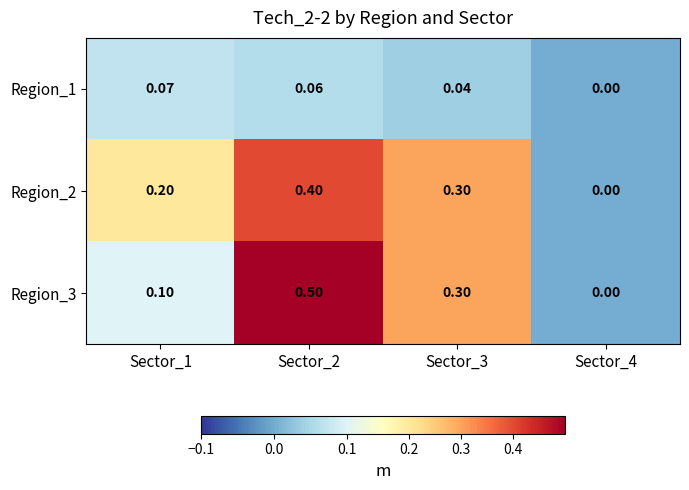

Is the value of Region_2 at Sector_1 greater than the value of Region_3 at Sector_2?

No